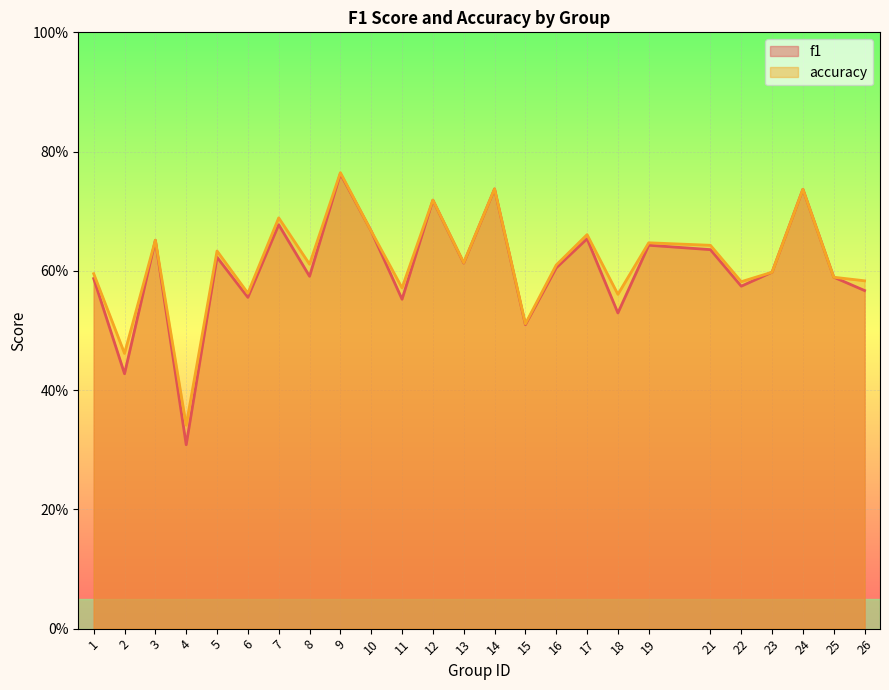

How many distinct data groups are displayed?

2